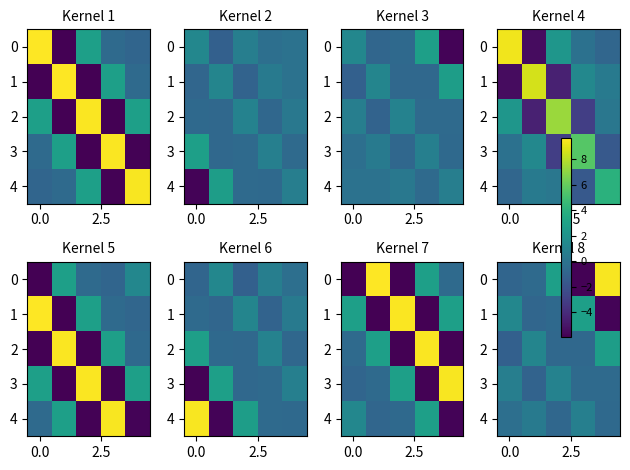

How many categories are shown in the chart?

5